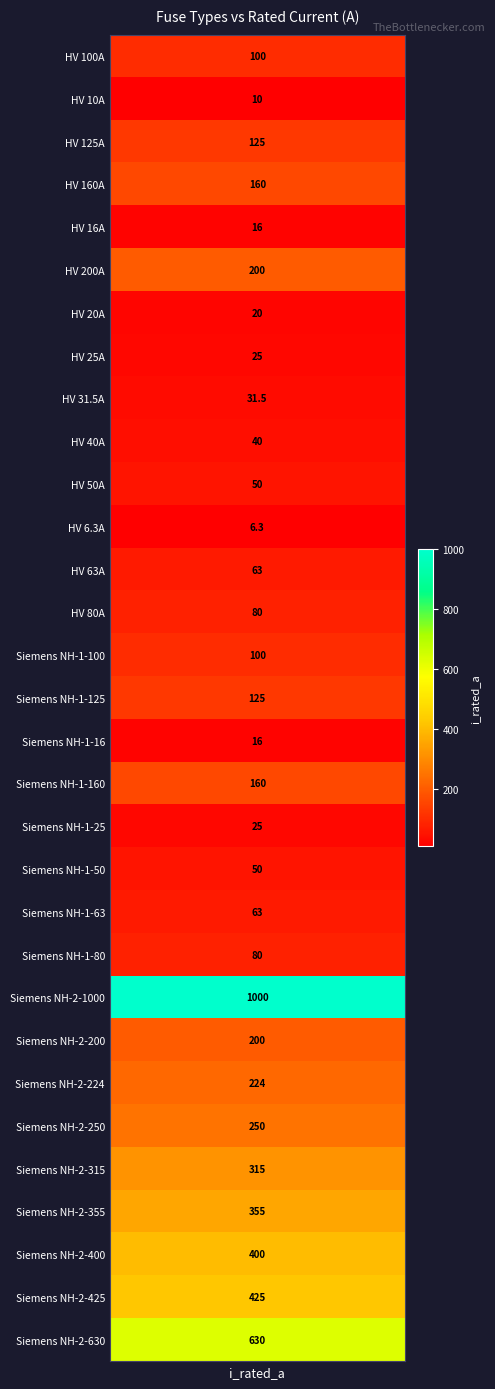

List the labels in order of value, largest first.

Siemens NH-2-1000, Siemens NH-2-630, Siemens NH-2-425, Siemens NH-2-400, Siemens NH-2-355, Siemens NH-2-315, Siemens NH-2-250, Siemens NH-2-224, HV 200A, Siemens NH-2-200, HV 160A, Siemens NH-1-160, HV 125A, Siemens NH-1-125, HV 100A, Siemens NH-1-100, HV 80A, Siemens NH-1-80, HV 63A, Siemens NH-1-63, HV 50A, Siemens NH-1-50, HV 40A, HV 31.5A, HV 25A, Siemens NH-1-25, HV 20A, HV 16A, Siemens NH-1-16, HV 10A, HV 6.3A